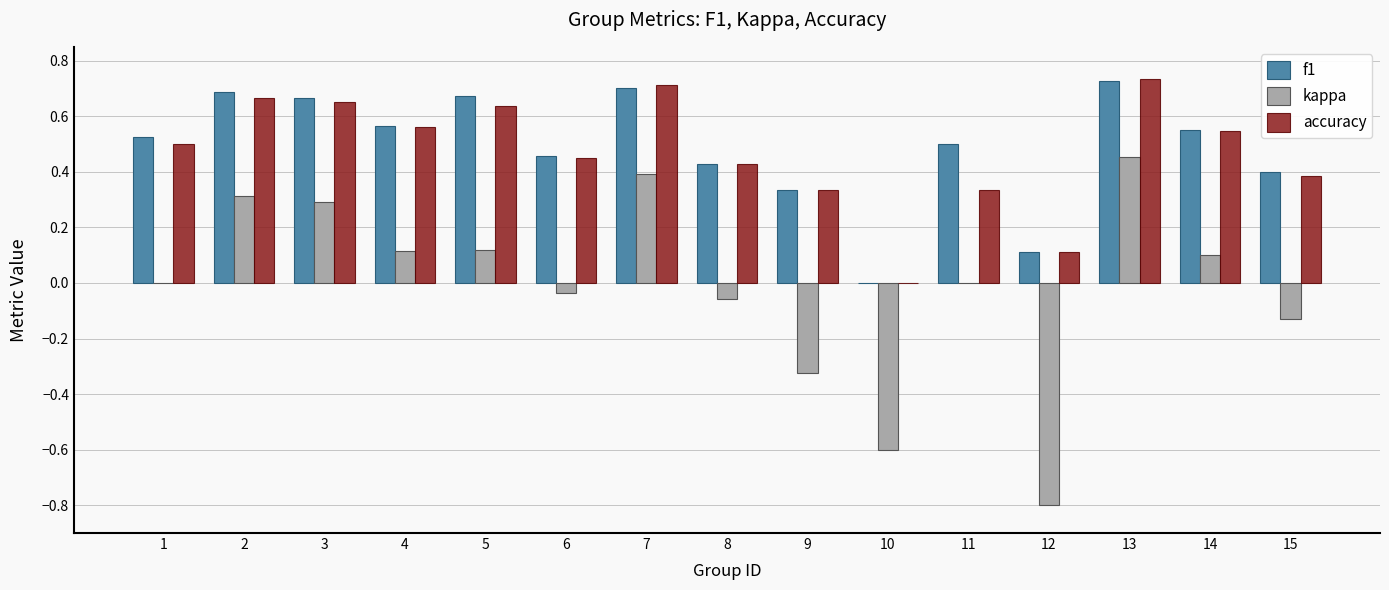

The value of f1 at 5 is 0.7. True or false?

True